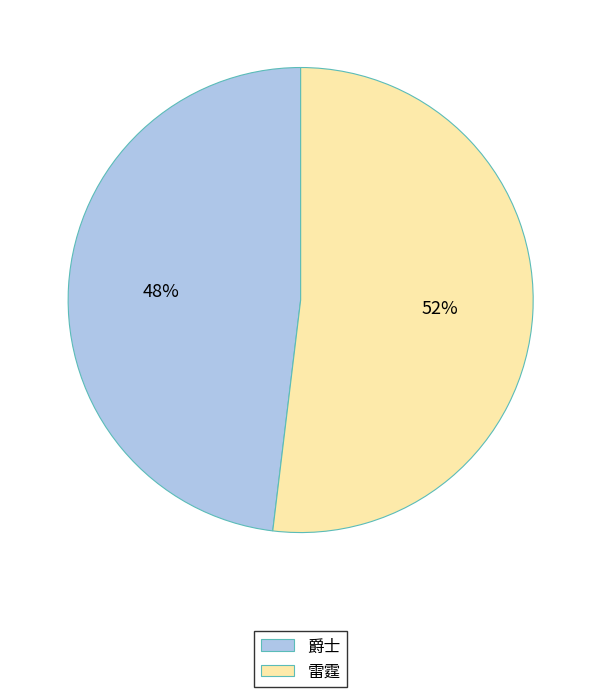

Which category has the biggest portion of the pie?

雷霆